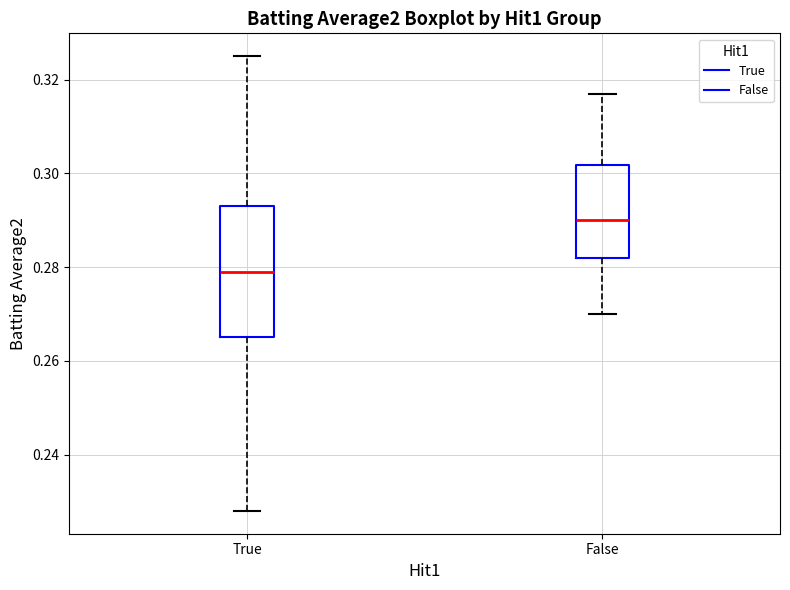

Reading left to right, read every box against the y-axis: the position of its median line, the range the box covers, and the ends of its whiskers. The values are not printed on the chart, so give them approximately, as read against the axis.

True: median 0.280, box 0.266 to 0.294, whiskers 0.228 to 0.326
False: median 0.290, box 0.282 to 0.302, whiskers 0.270 to 0.318